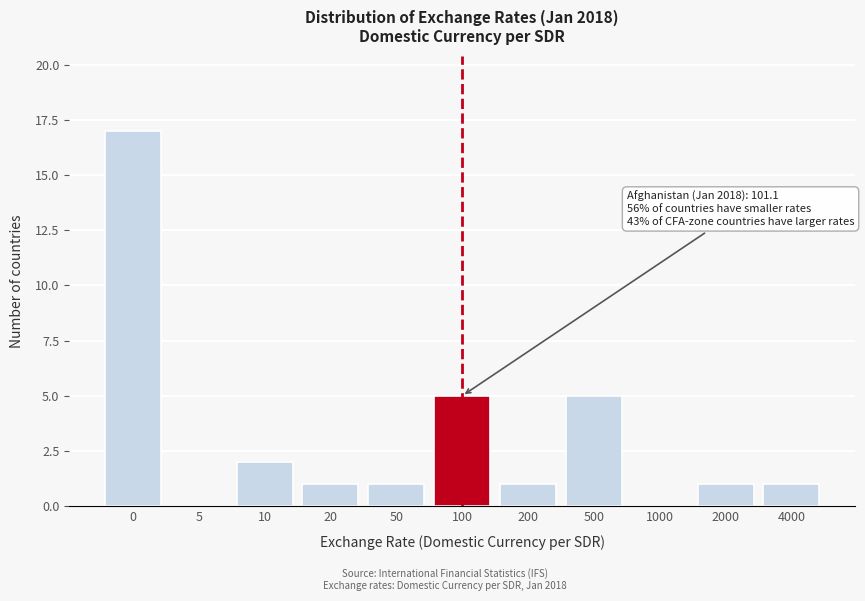

Reading left to right, transcribe all the data shown in this chart.

0=17	5=0	10=2	20=1	50=1	100=5	200=1	500=5	1000=0	2000=1	4000=1